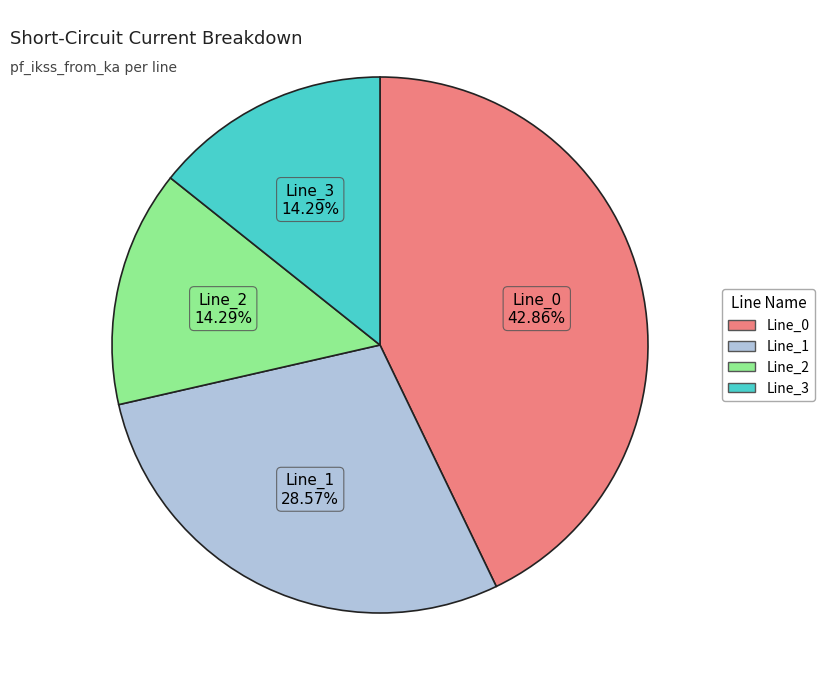

Is the sum of Line_0 and Line_2 greater than half?

Yes